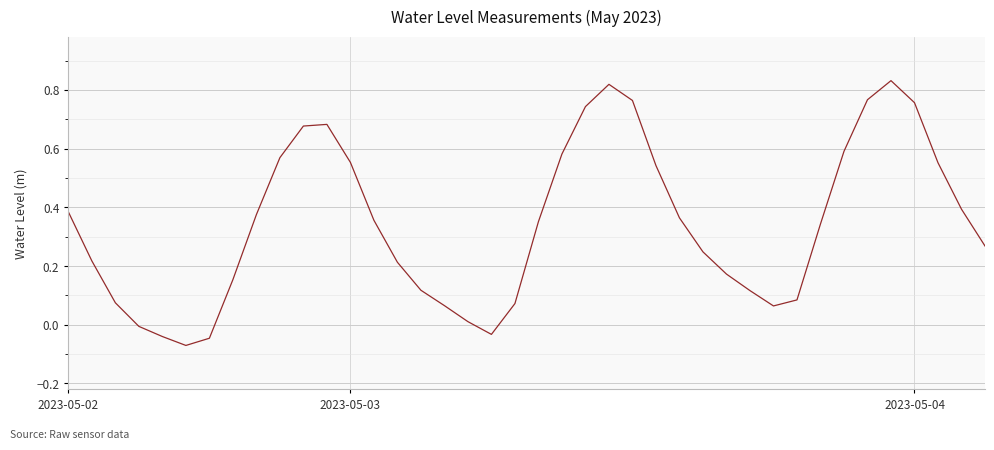

How many lines are shown in the chart?

1